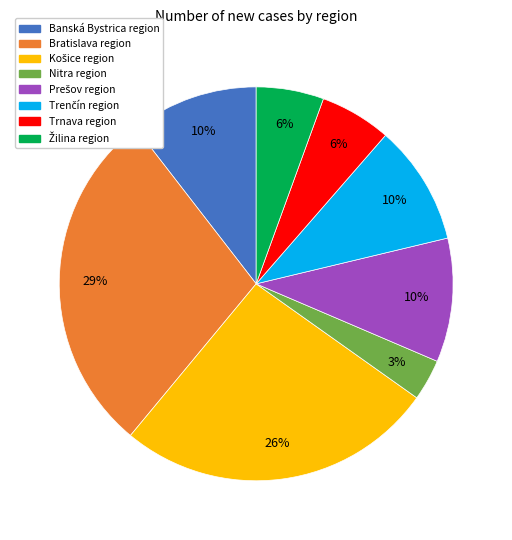

Is it true that Trnava region is 6% of the pie?

True